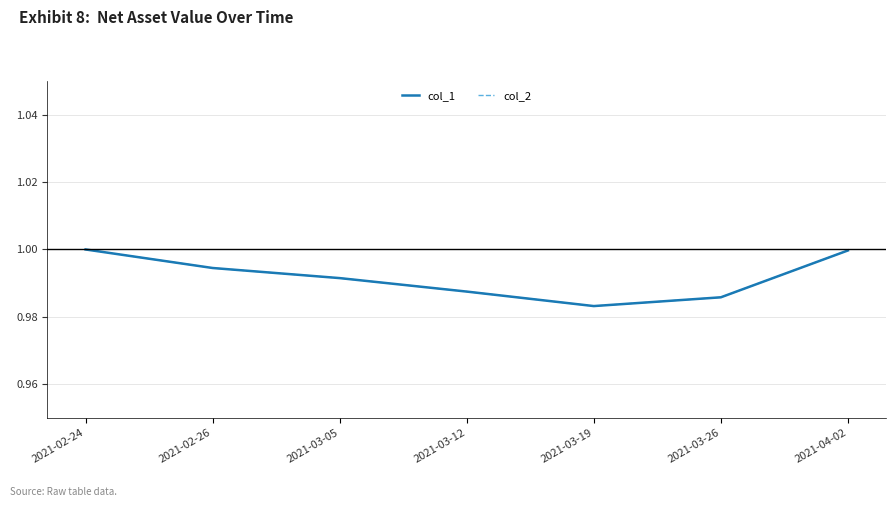

Is this an area chart (filled region under the line)?

No